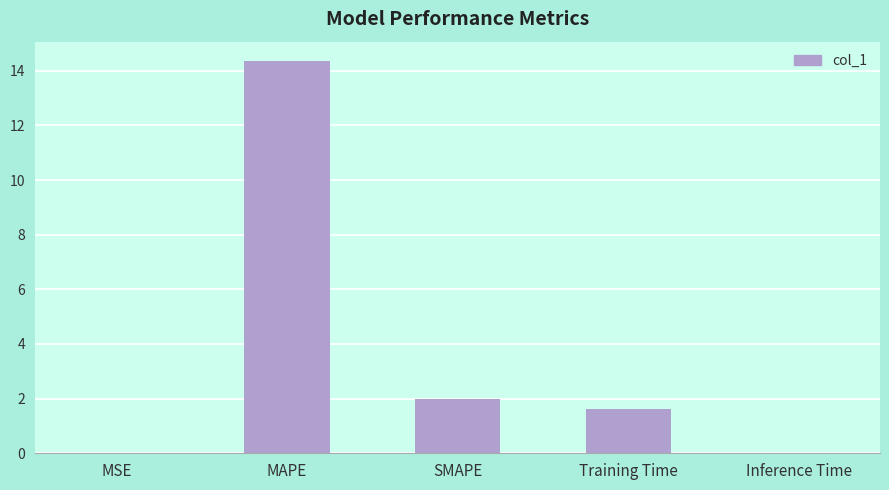

What is the change in value from MSE to MAPE?

+14.3